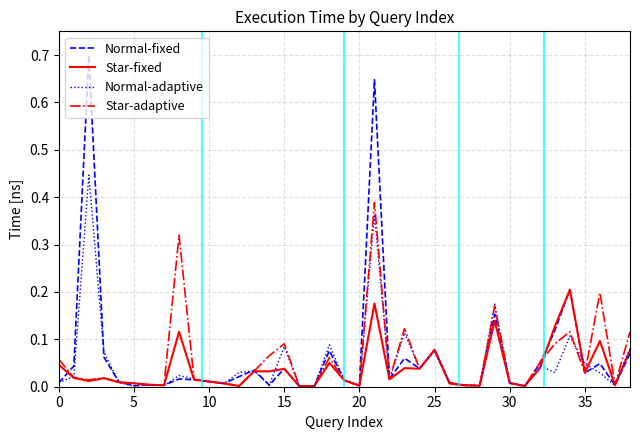

What is the greatest value displayed?

0.7